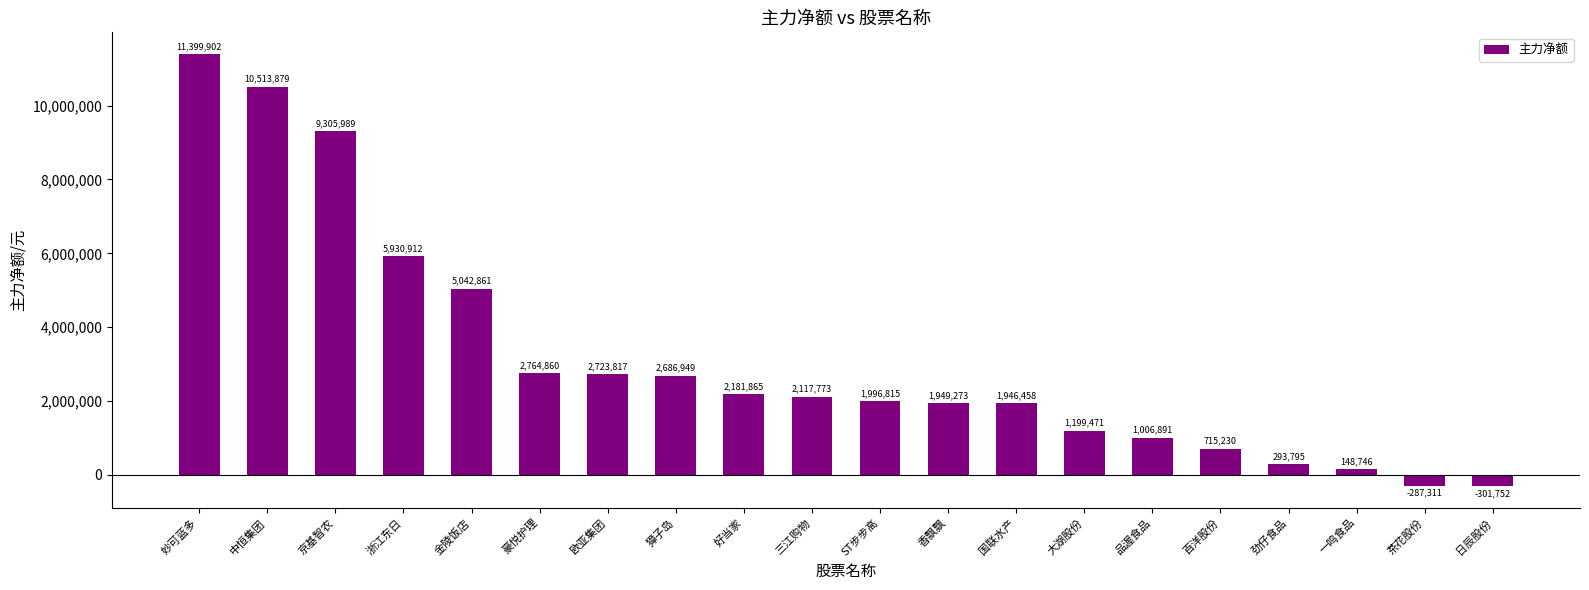

What is the approximate value at 豪悦护理, to the nearest 50?

2764850